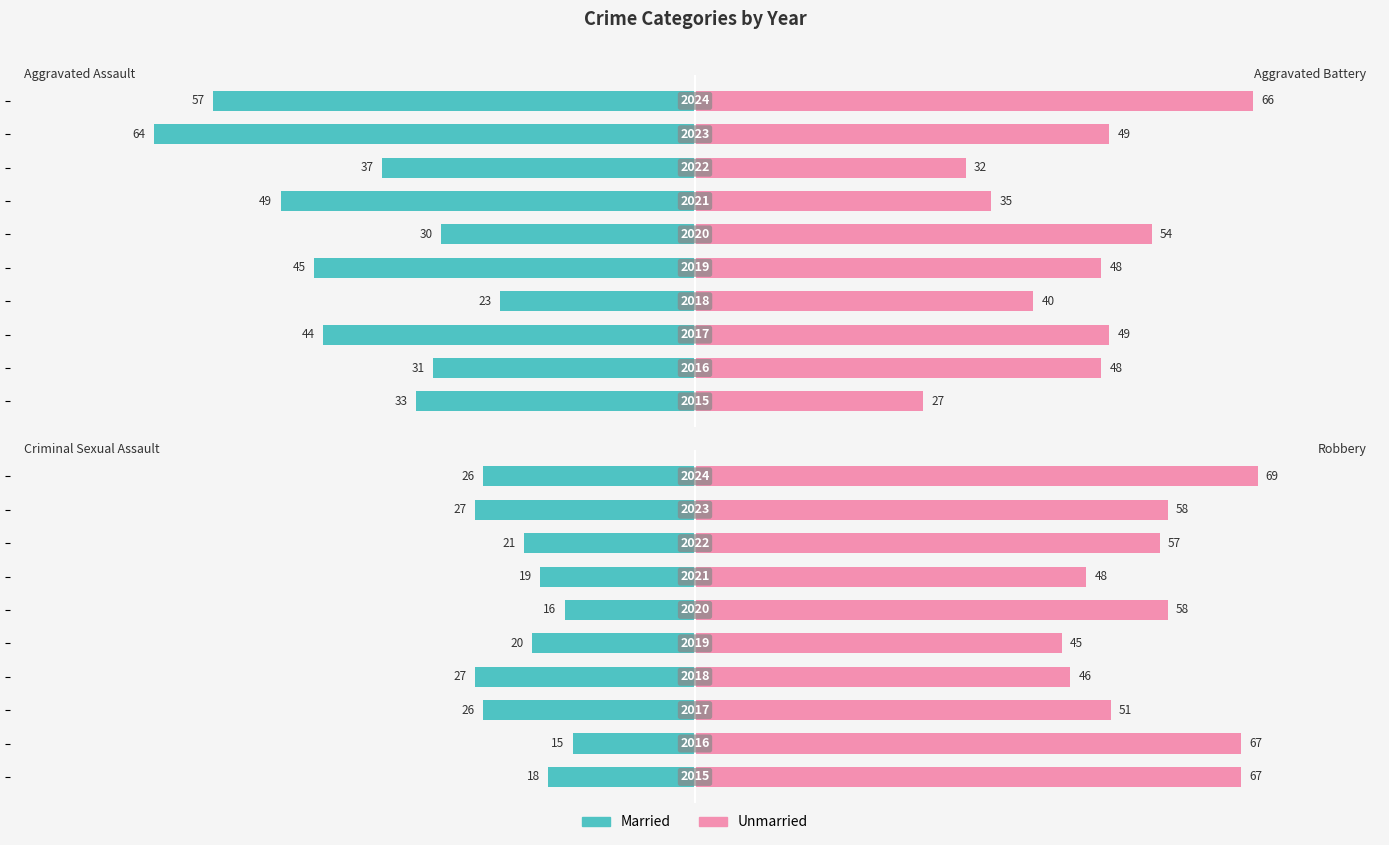

Rank the series by their average value, from highest to lowest.

Unmarried, Married